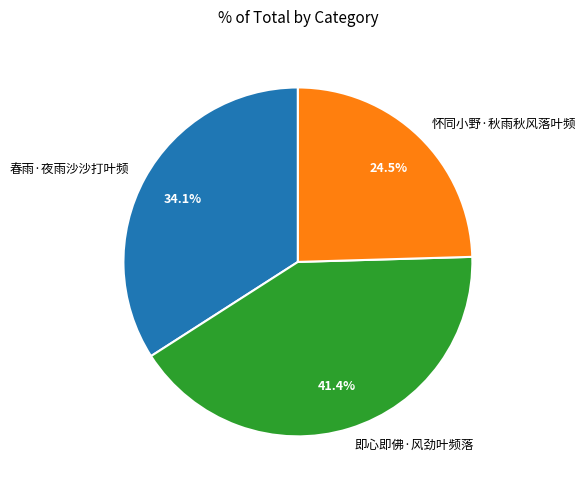

What is the smallest slice in the pie chart?

怀同小野·秋雨秋风落叶频